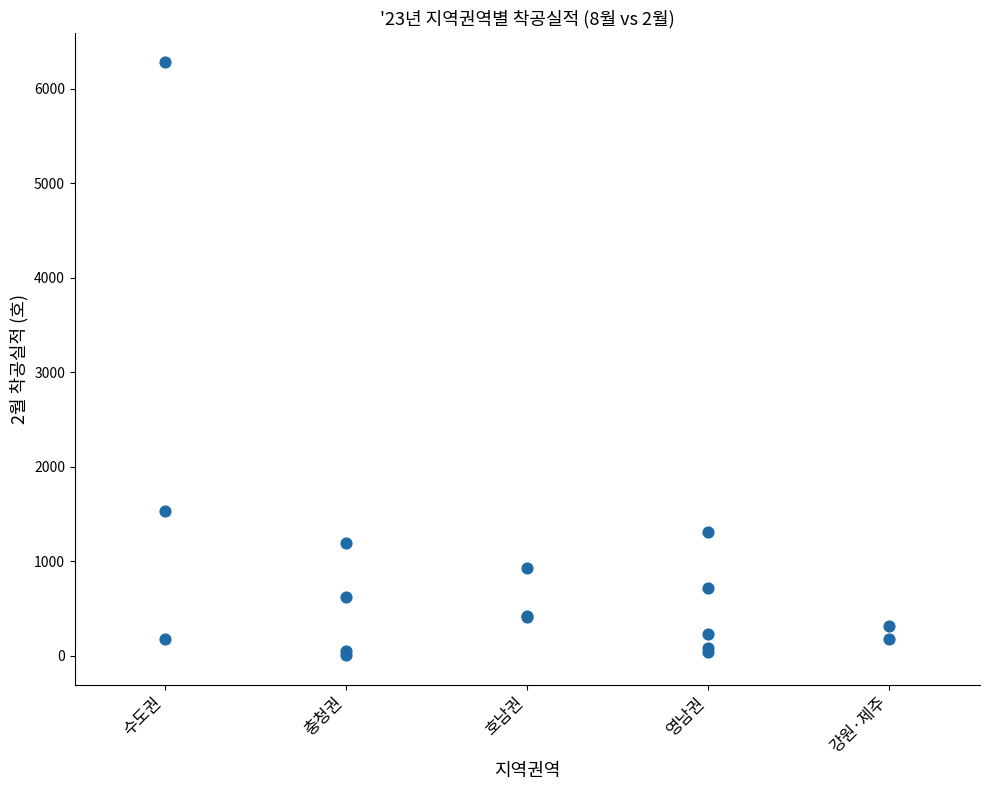

What Y value in the scatter plot is closest to 3143?

1529